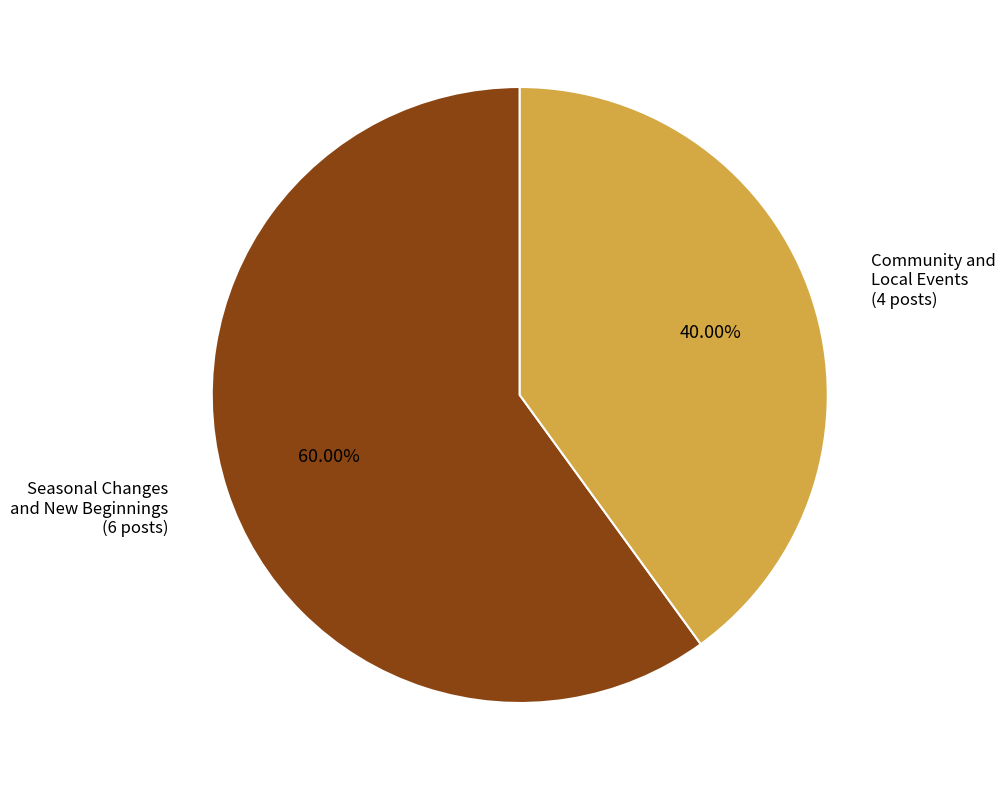

The Seasonal Changes and New Beginnings slice represents 60% of the pie. True or false?

True